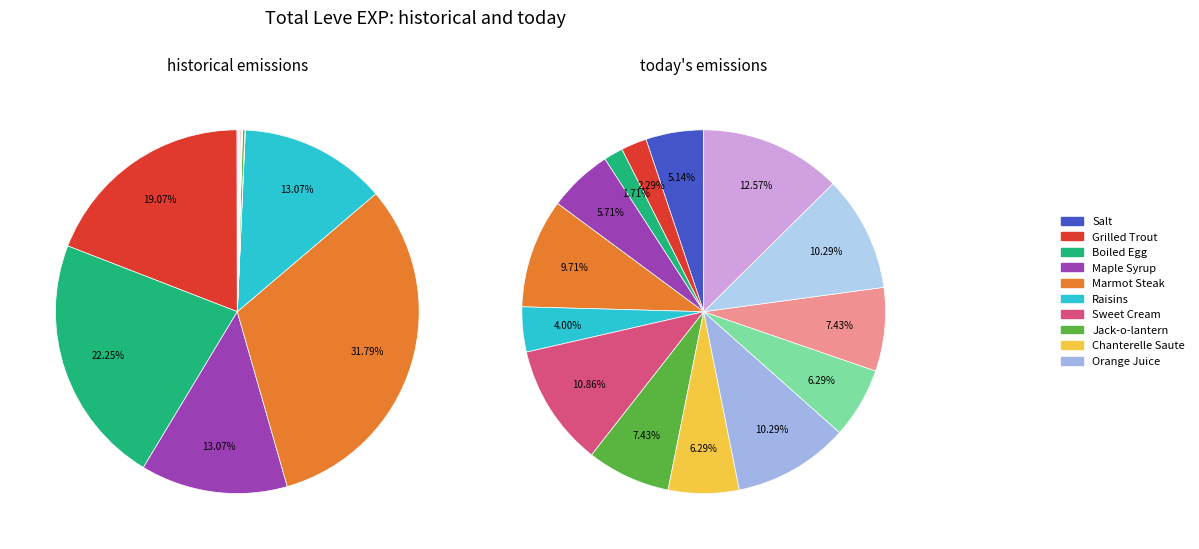

What percentage is the 4 slice, to the nearest percent?

6%